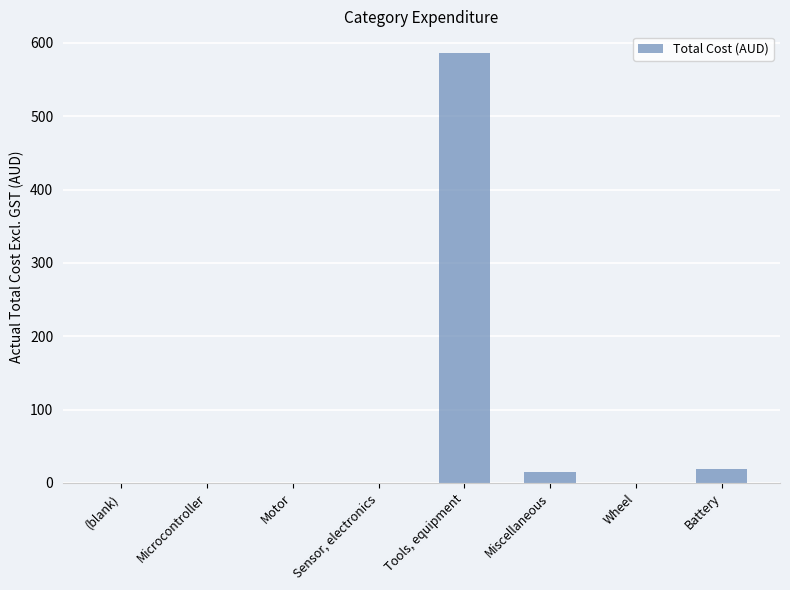

How many values exceed 0?

3